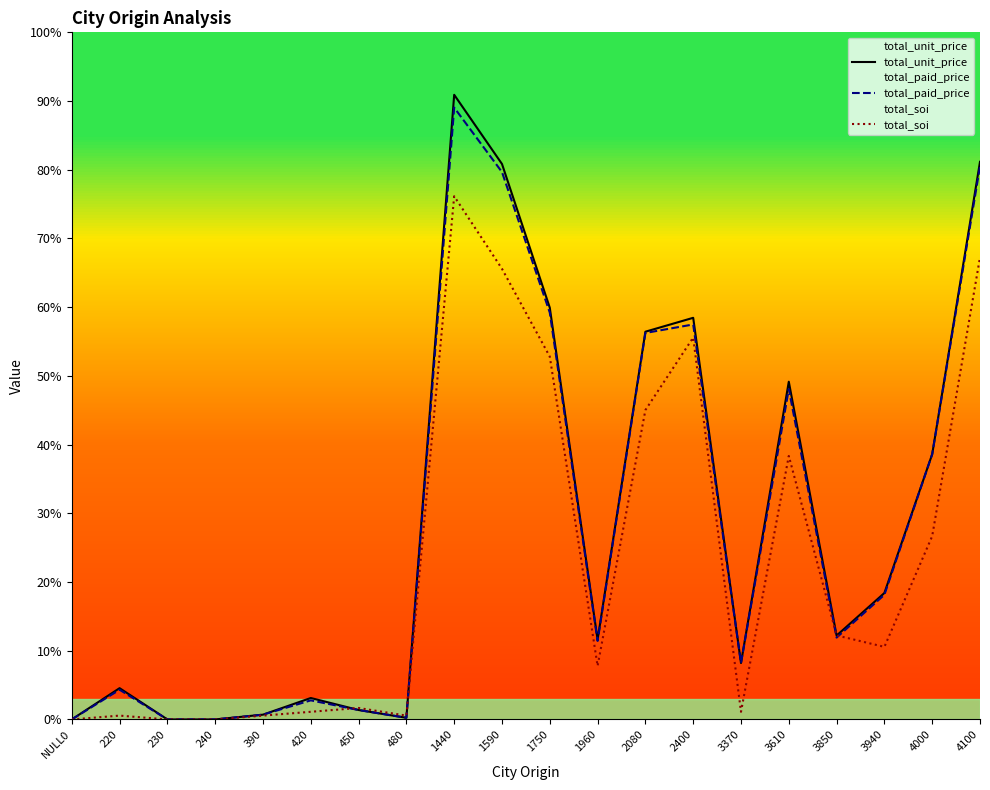

Which category has the lowest value in the total_unit_price series?

NULL0